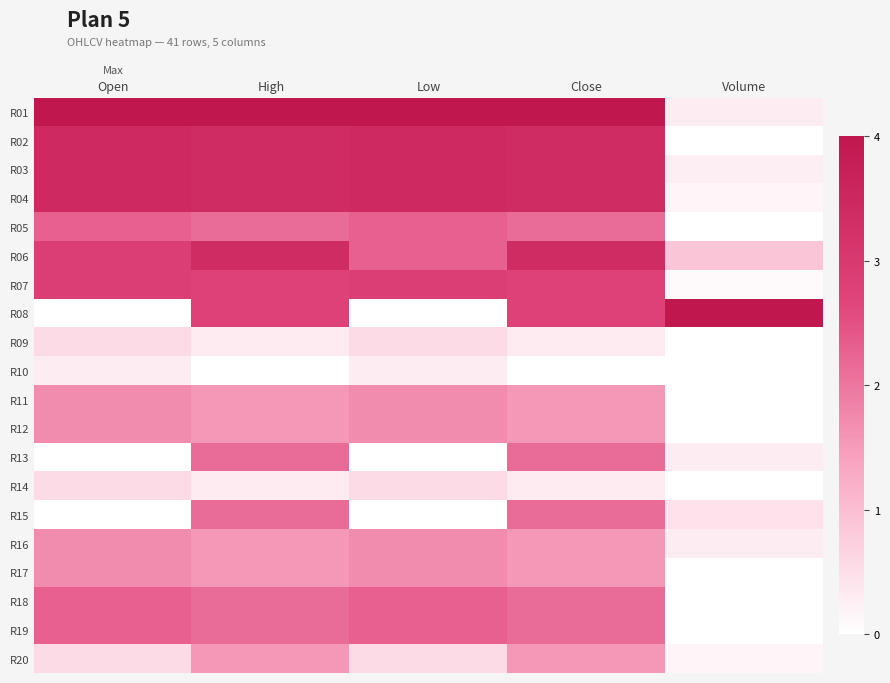

At Close, list the series in order from largest to smallest.

R01, R02, R03, R04, R06, R07, R08, R05, R13, R15, R18, R19, R11, R12, R16, R17, R20, R09, R14, R10